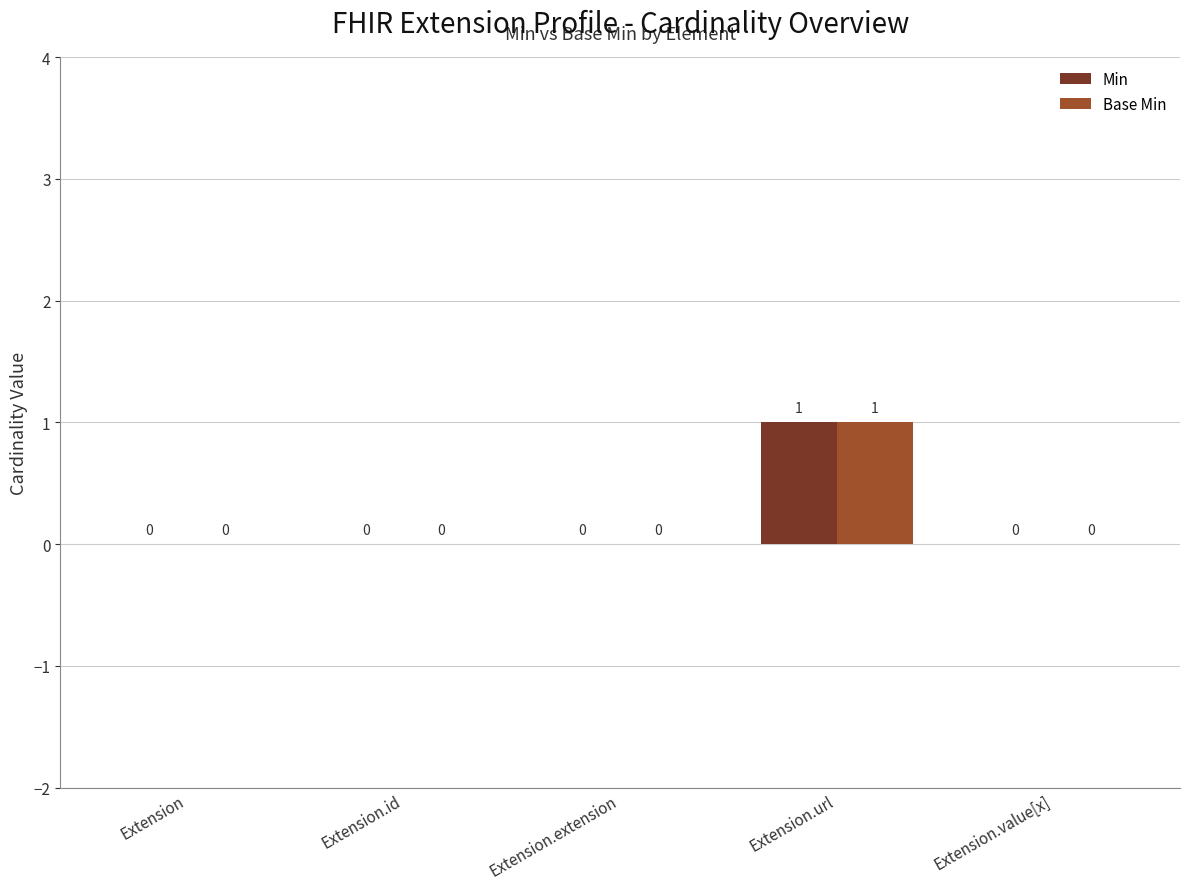

Which category has the highest value in the Min series?

Extension.url